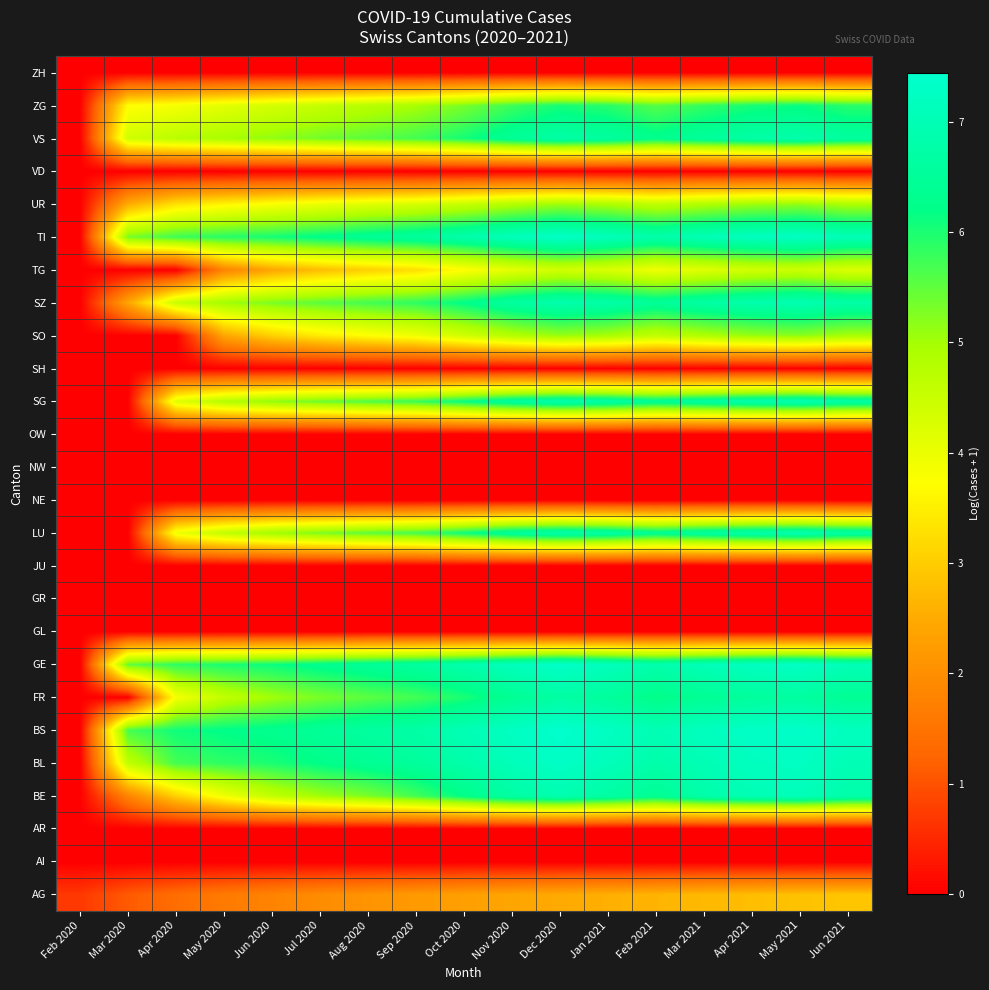

Rank the series by their maximum value, from lowest to highest.

AI, AR, GL, GR, JU, NE, NW, OW, SH, VD, ZH, AG, TG, UR, SO, ZG, FR, VS, LU, SG, SZ, BE, BL, TI, GE, BS